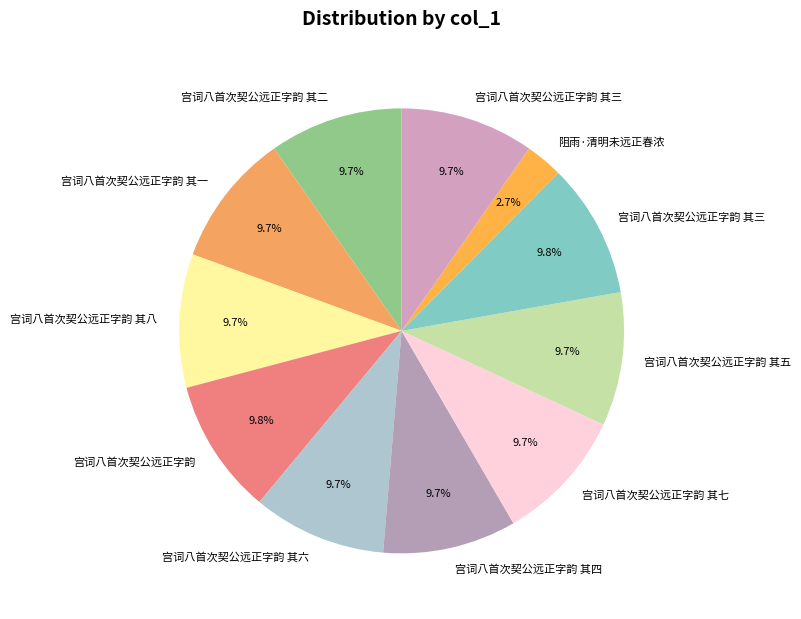

Which slice is the largest?

宫词八首次契公远正字韵